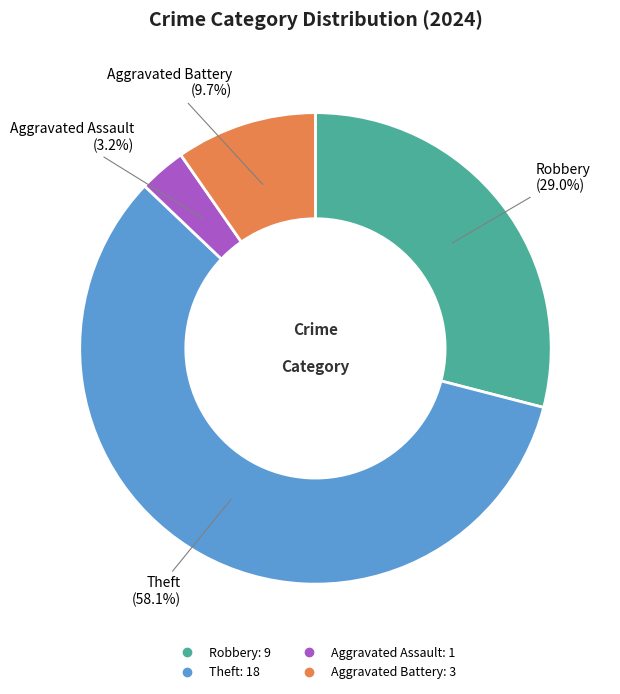

How much of the chart is everything except Robbery?

71.0%